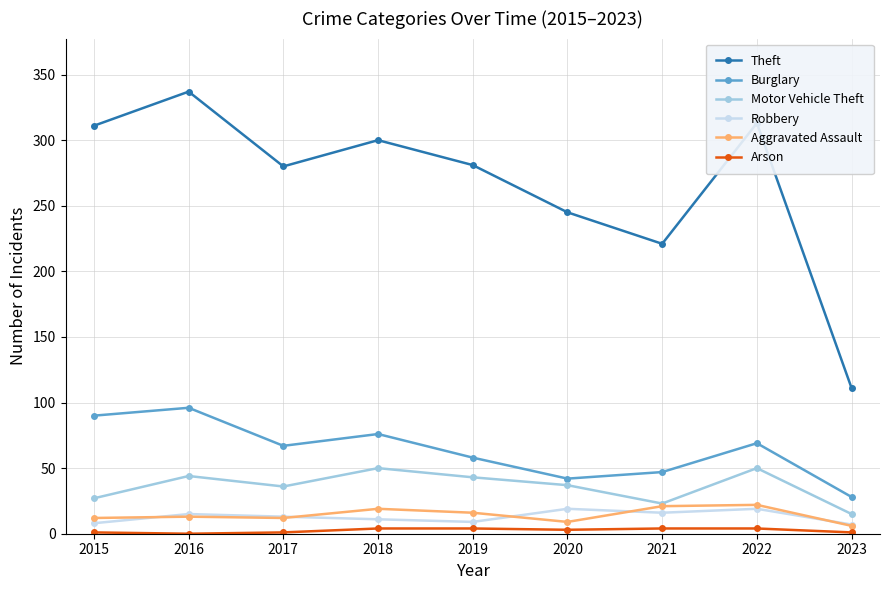

In Arson, how many points are lower than both neighbors (excluding endpoints)?

2